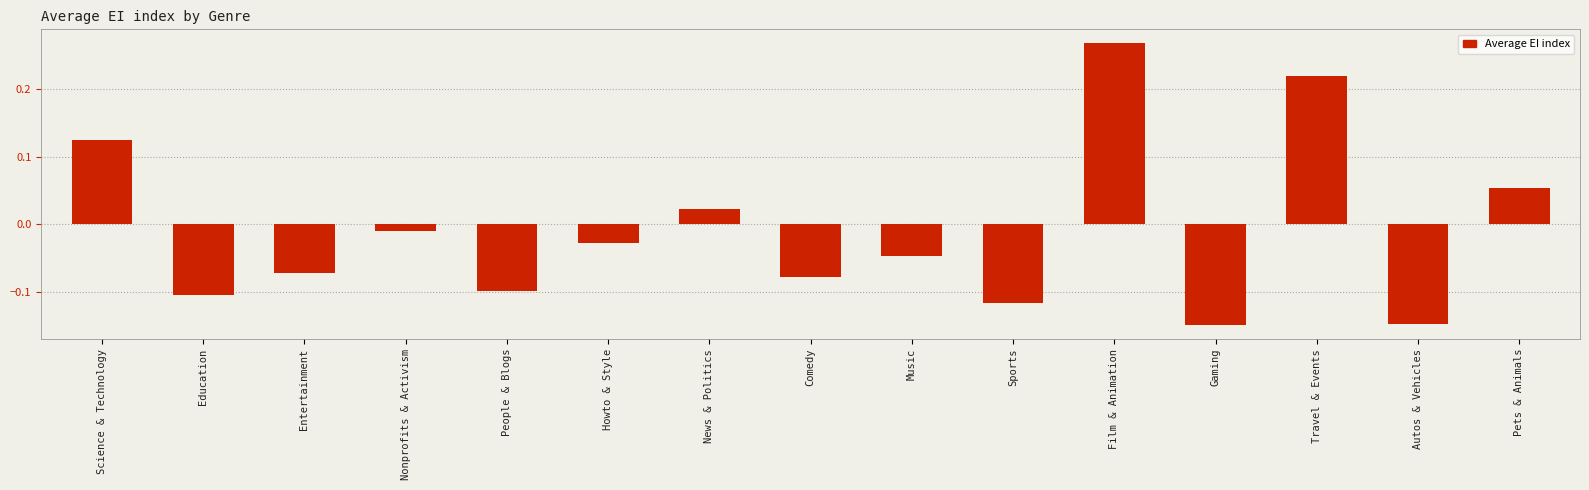

True or false: the data shows -0.2 at Autos & Vehicles.

False